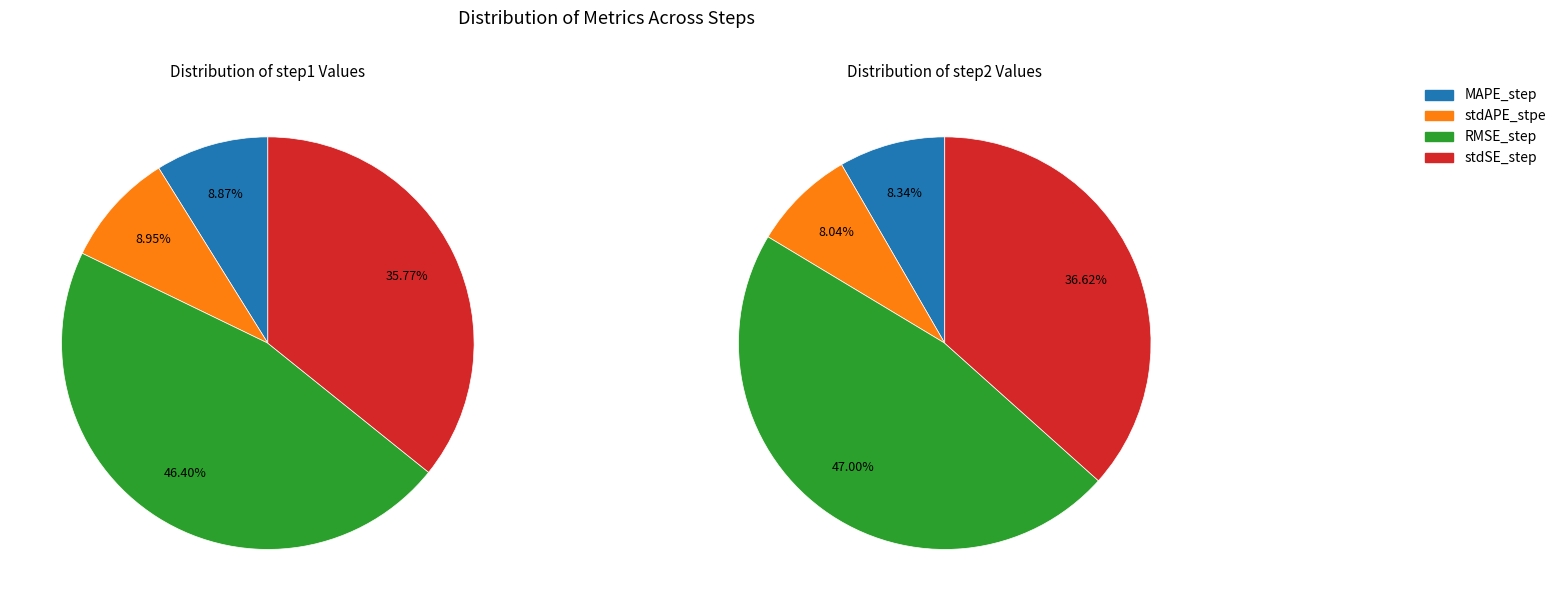

What is the total percentage of 3 and values_step2?

44.7%